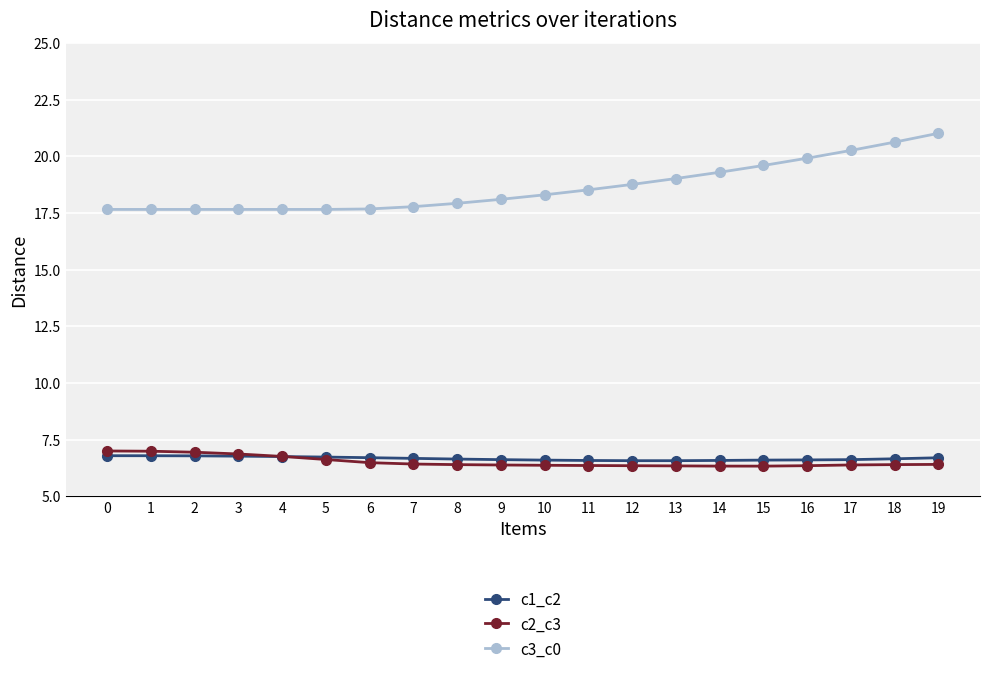

The c3_c0 series shows 20.3 at 17. True or false?

True